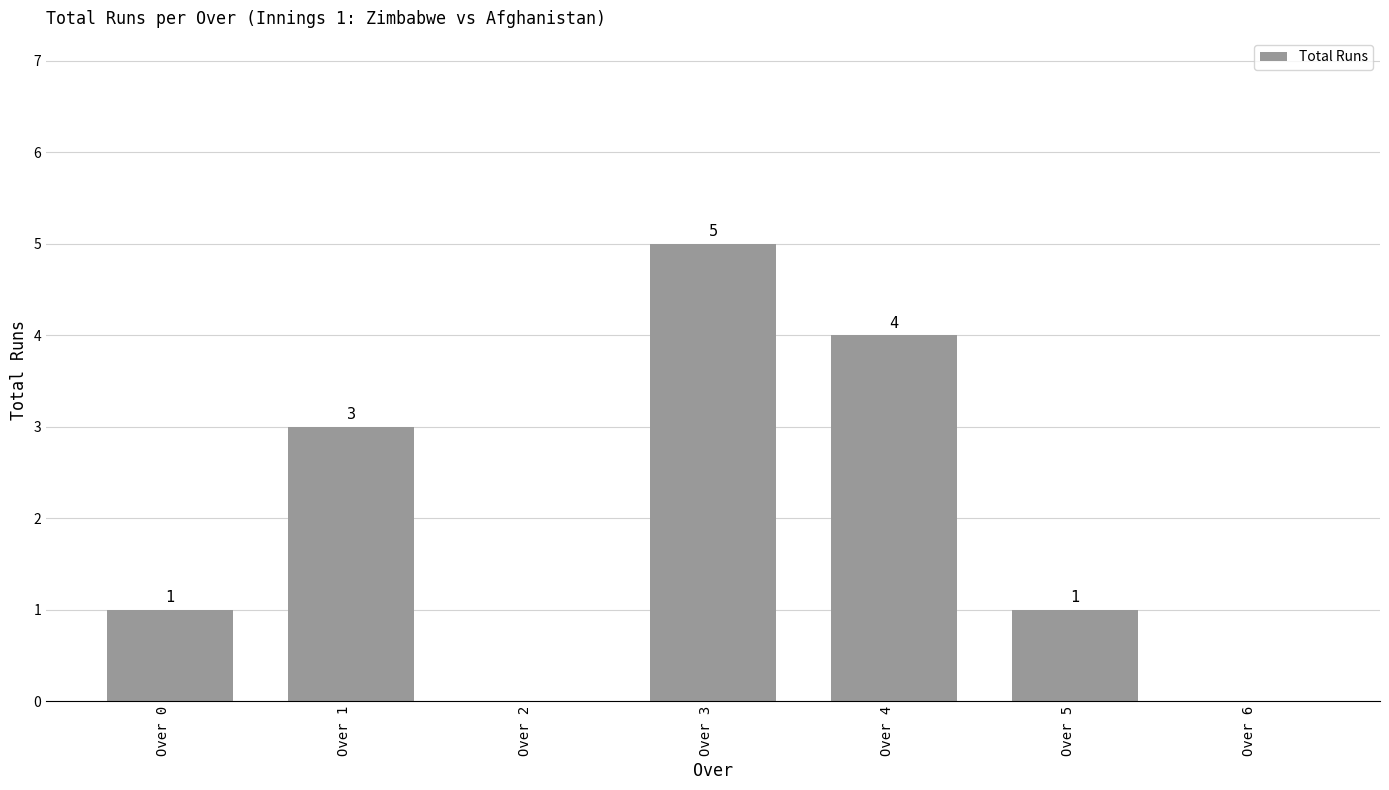

What is the greatest value displayed?

5